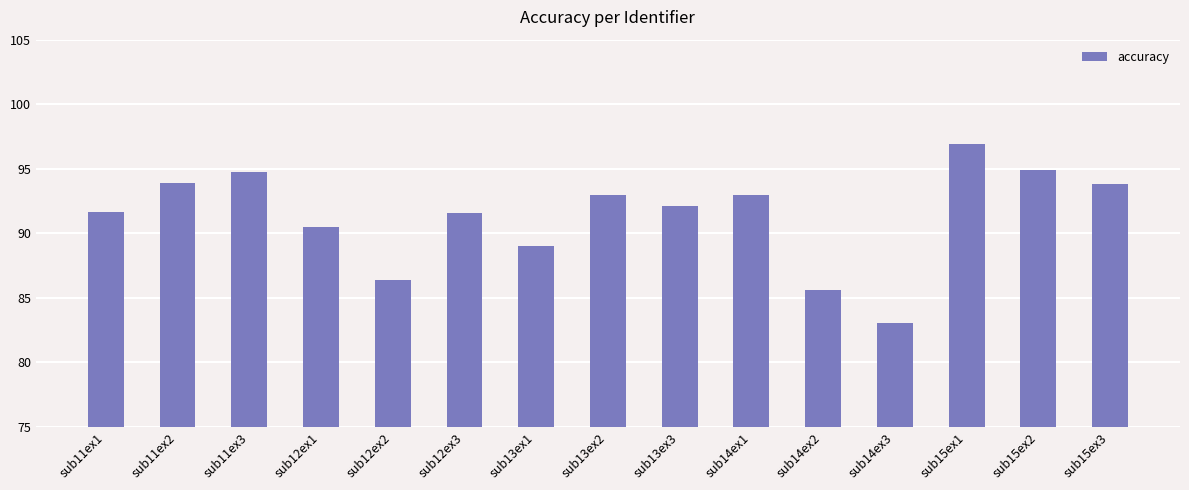

The value at sub12ex1 is 90.5. True or false?

True